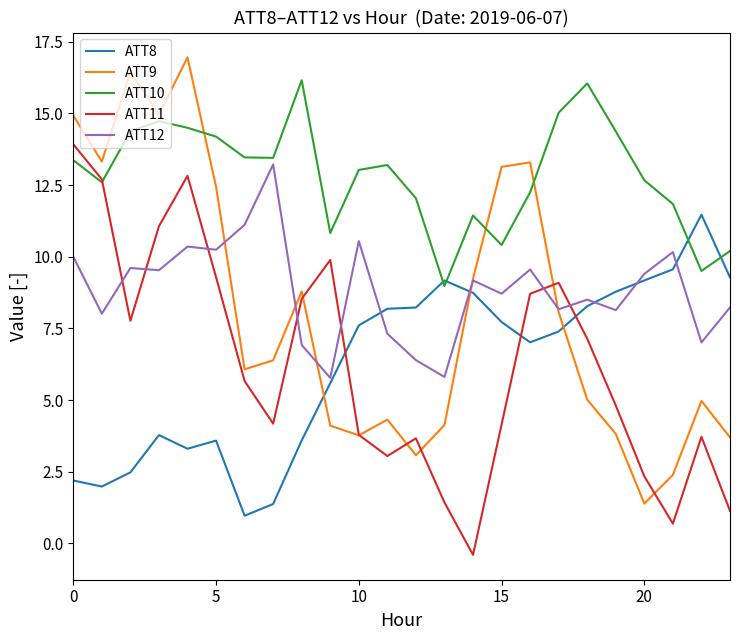

Which series has the largest total across all categories?

ATT10